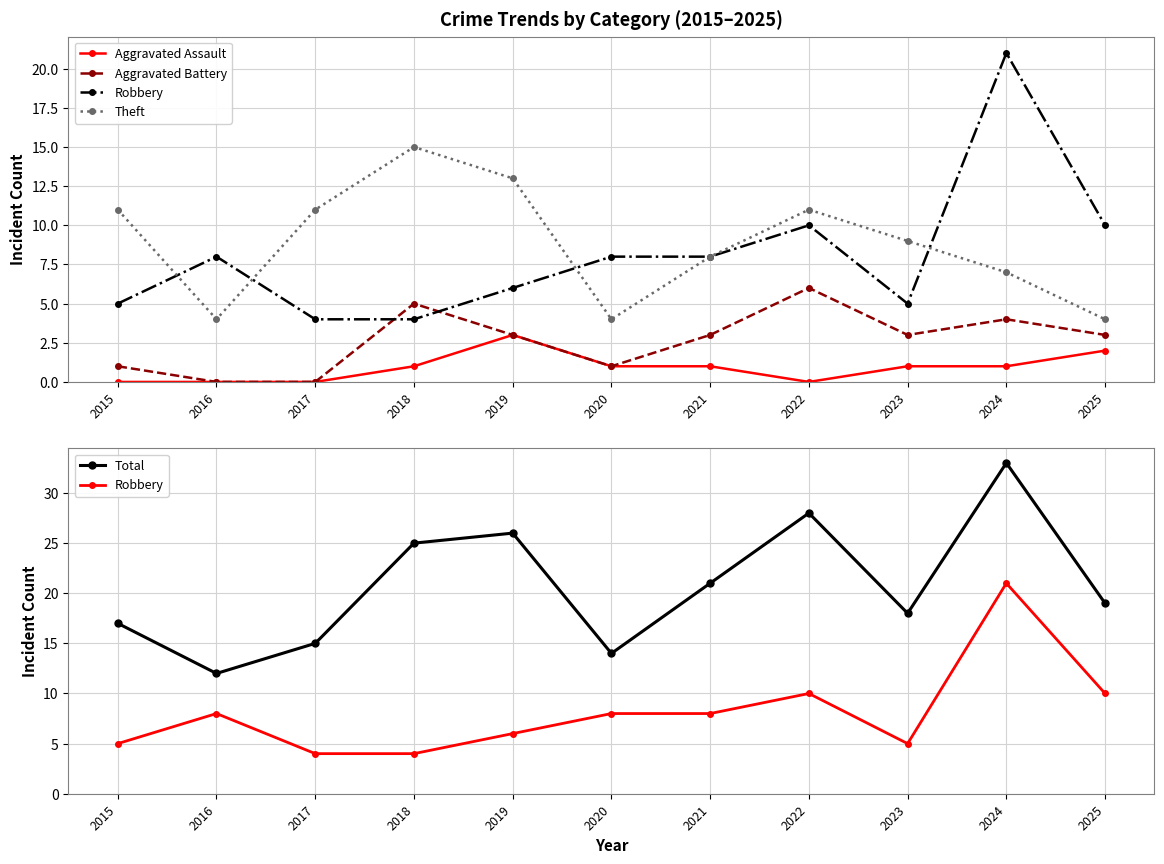

What is the maximum value for Total?

33